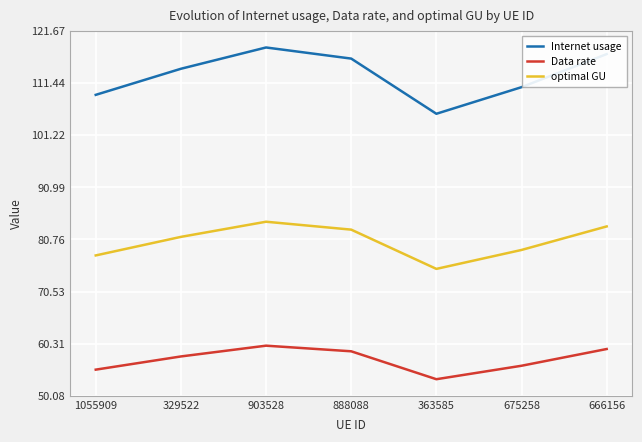

Where is the first local minimum for Internet usage?

363585